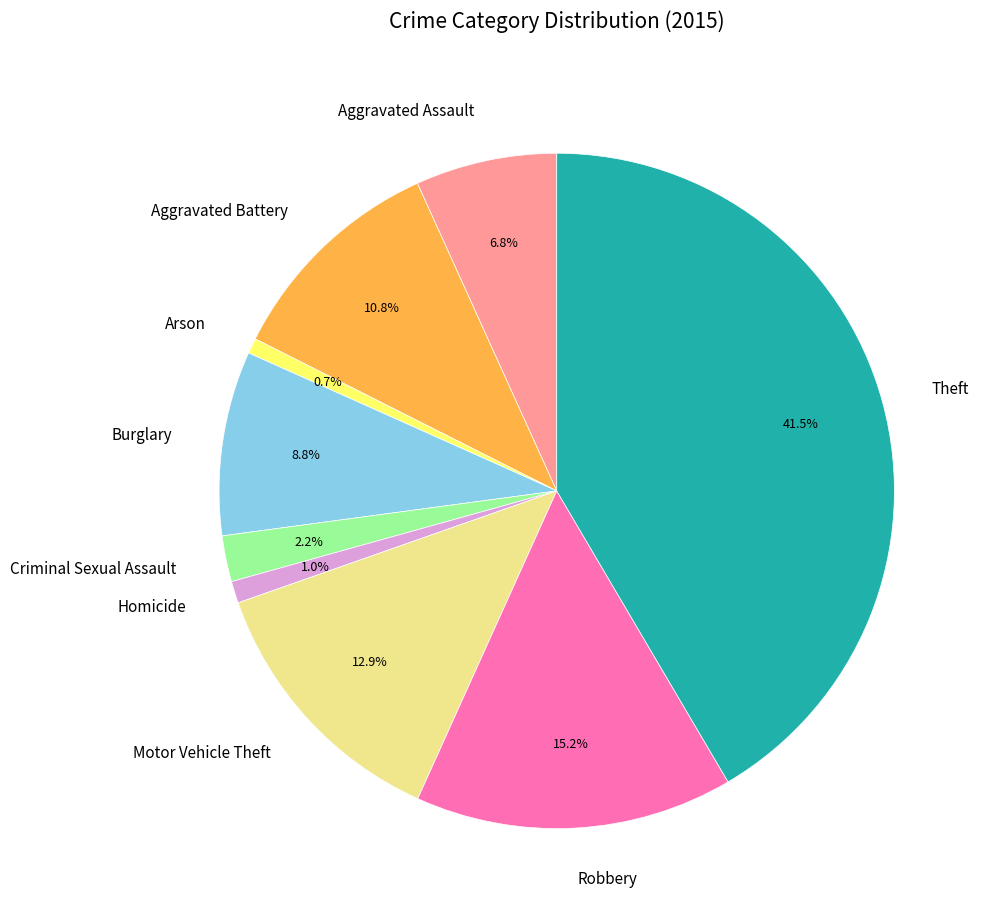

True or false: Burglary accounts for 3% of the total.

False